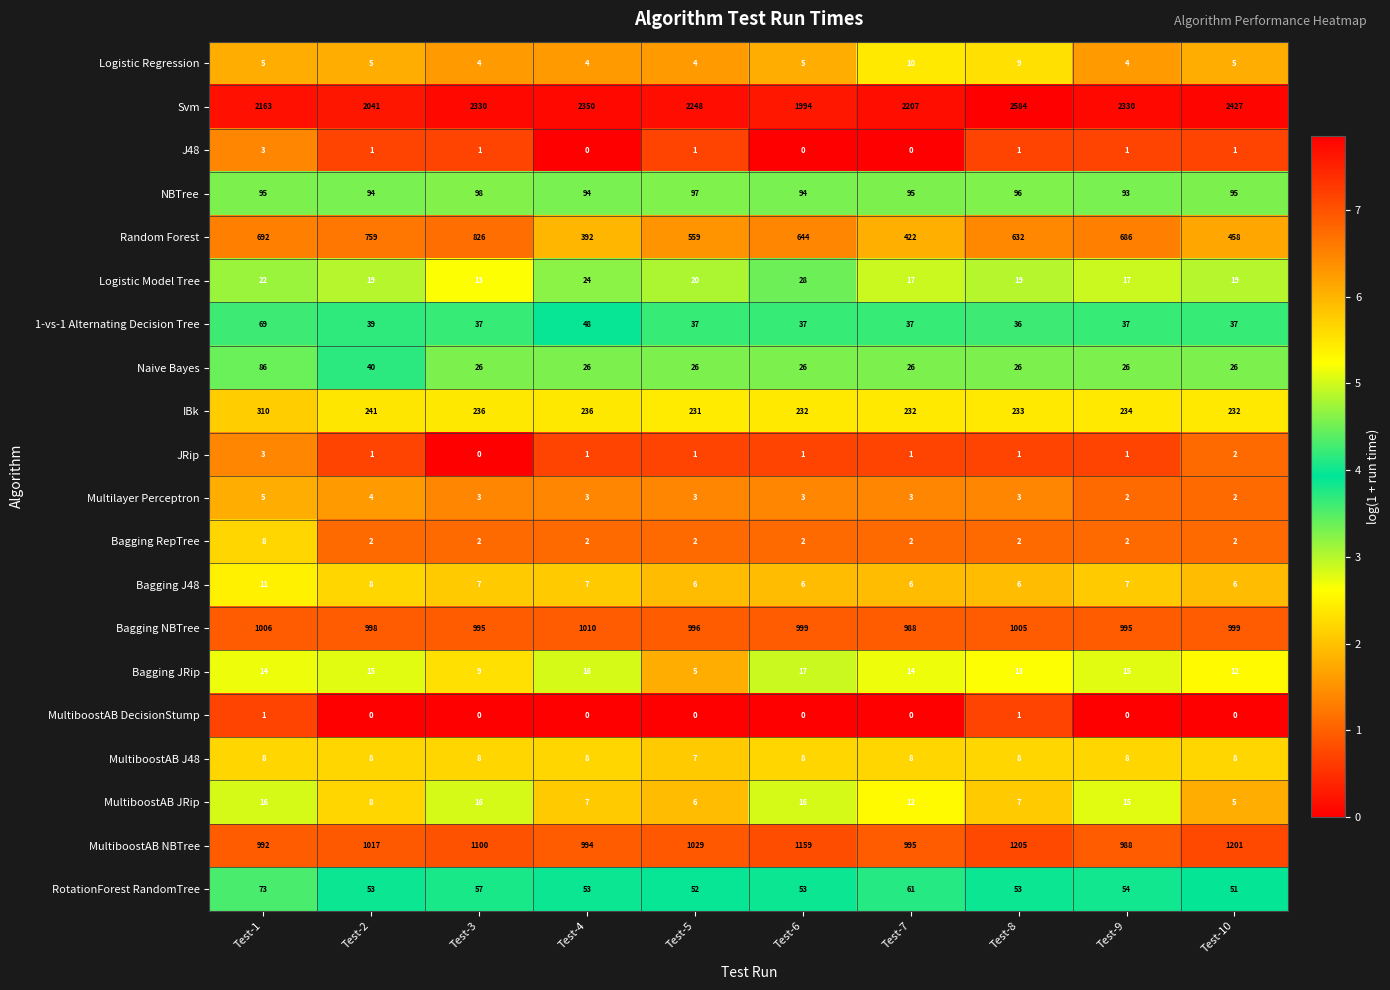

True or false: Bagging JRip has a value of 21 at Test-2.

False